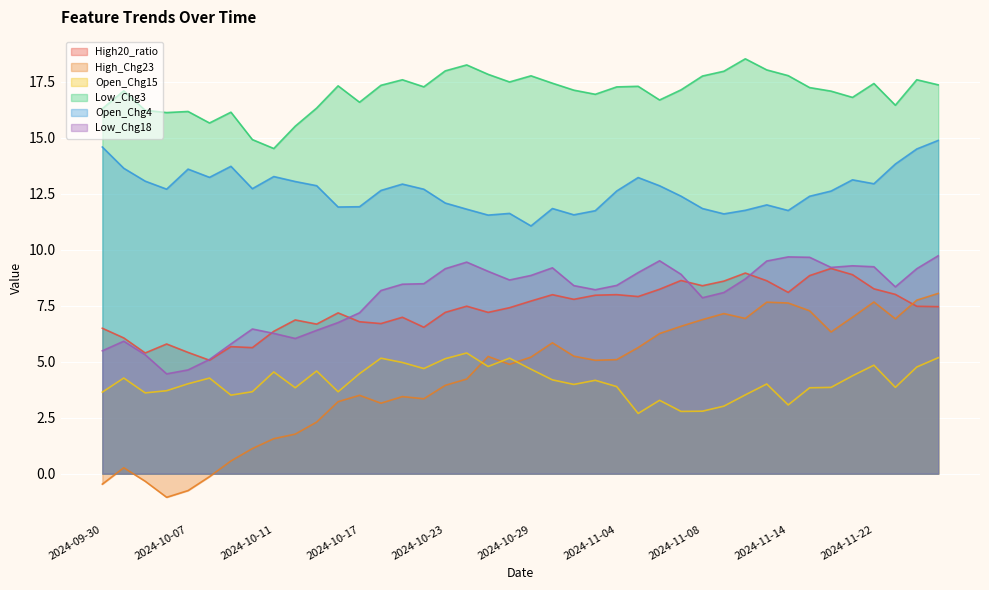

How many lines are shown in the chart?

6